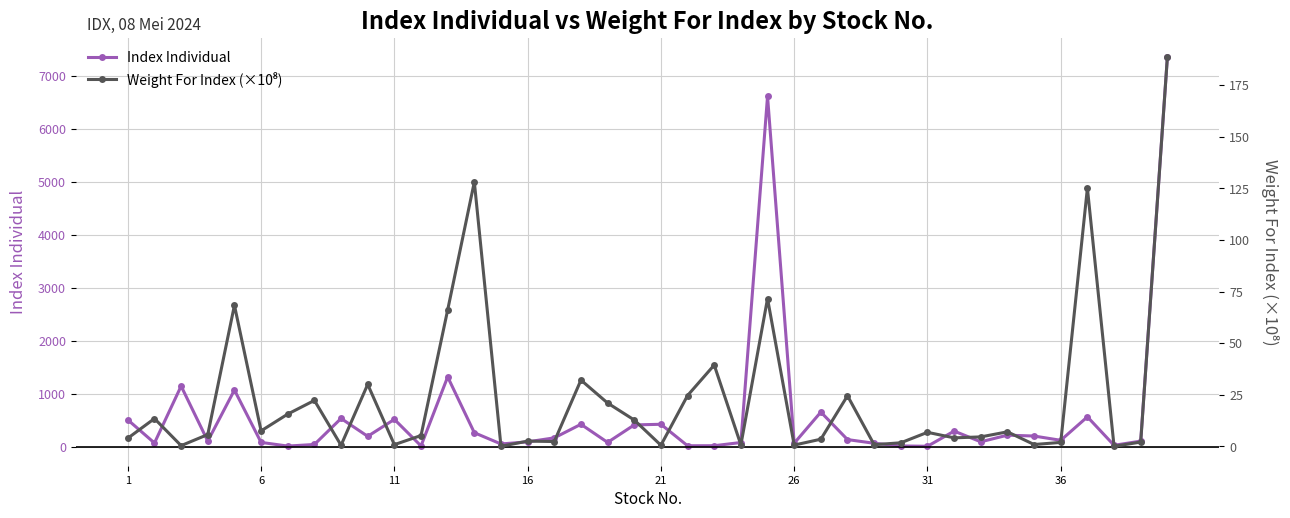

Reading left to right, what are all the values shown in this chart?

Index Individual: 503.7	66.3	1141.5	102.1	1067.1	77.8	8.5	38.5	529.9	192.7	512.9	11.2	1315.0	260.9	48.0	88.2	163.6	419.9	77.6	408.2	420.0	14.6	15.2	75.8	6615.1	62.0	650.1	130.9	61.3	10.9	4.5	291.4	89.1	214.5	198.0	117.2	560.5	23.0	102.1	7349.0
Weight For Index (×10⁸): 3.9	13.4	0.3	5.7	68.3	7.5	15.6	22.2	0.5	30.0	0.8	5.2	66.1	128.1	0.0	2.5	2.3	32.1	21.0	12.7	0.5	24.6	39.4	0.7	71.6	0.6	3.4	24.5	0.8	1.7	6.8	4.1	4.5	7.0	0.8	1.9	125.1	0.0	2.0	188.4